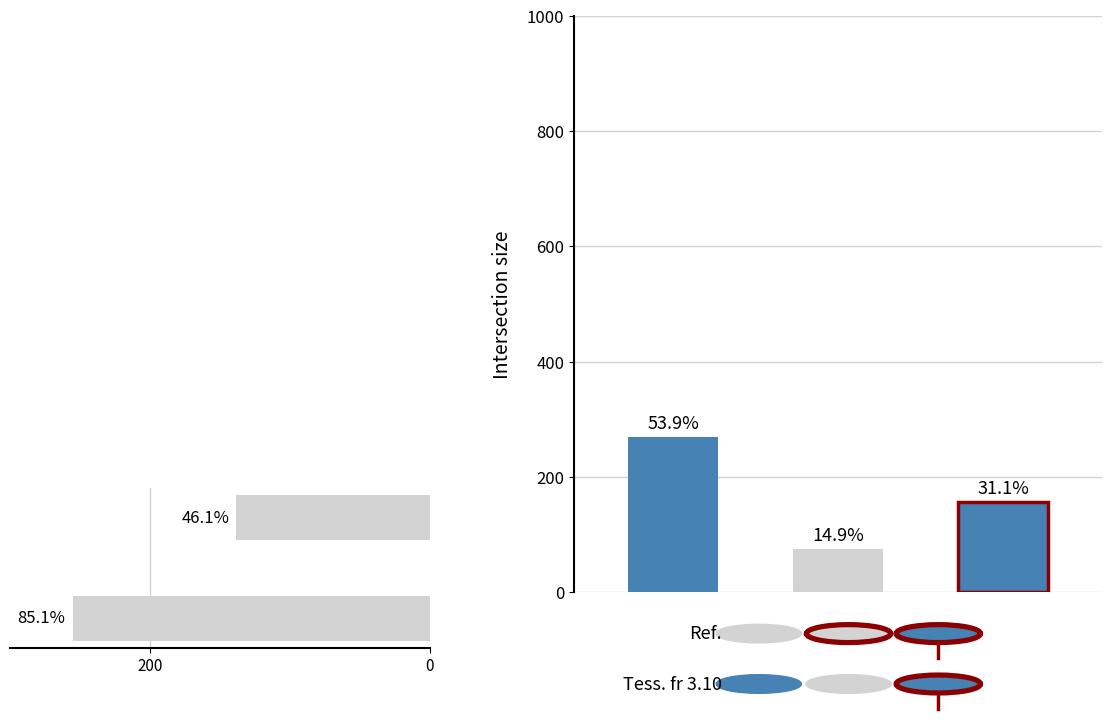

What is the difference between the maximum and minimum values?

117.0